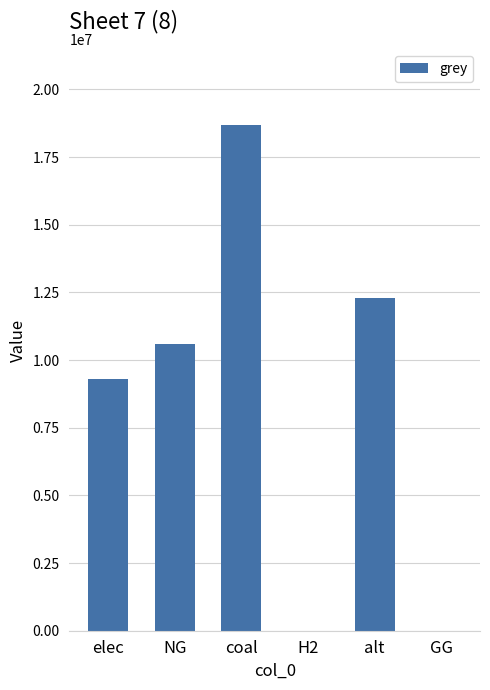

True or false: the data shows 8109576.4 at coal.

False